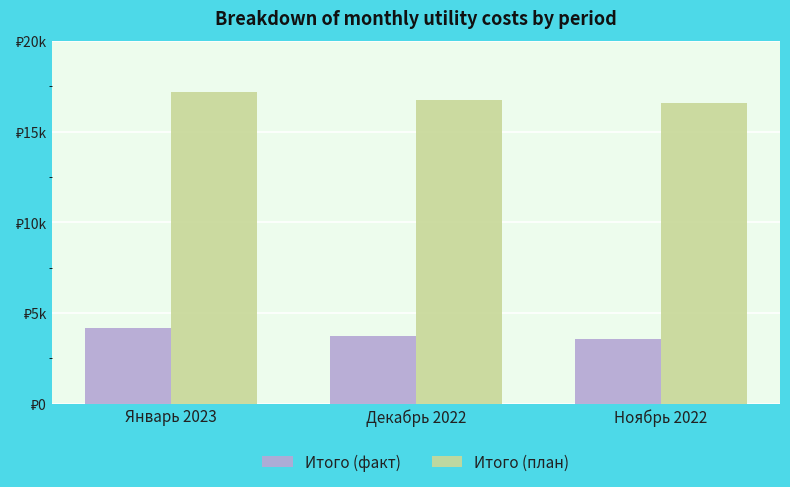

What is the greatest value displayed?

17159.7